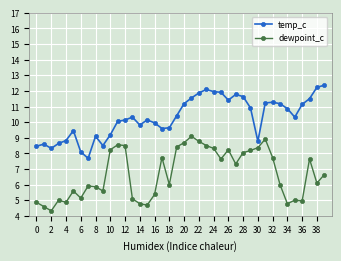

At how many categories does at least one series exceed 7?

40